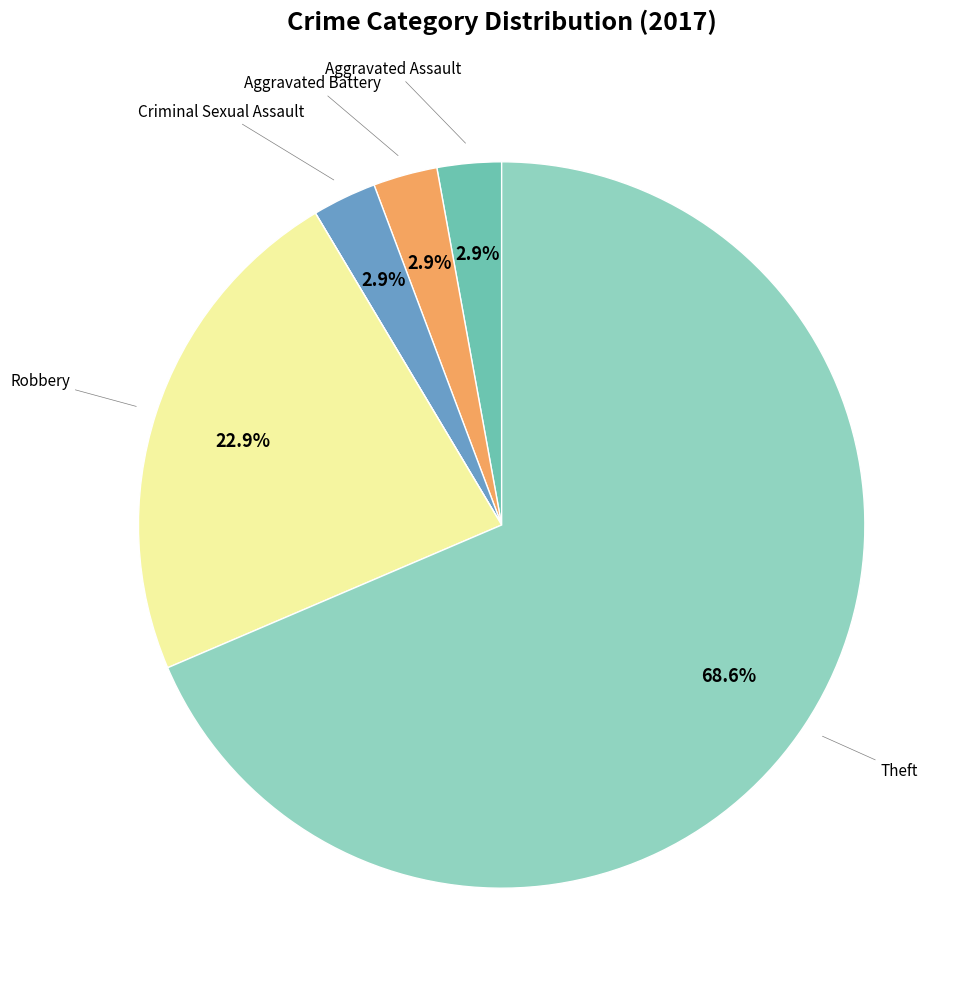

Is there a majority slice in this chart?

Yes